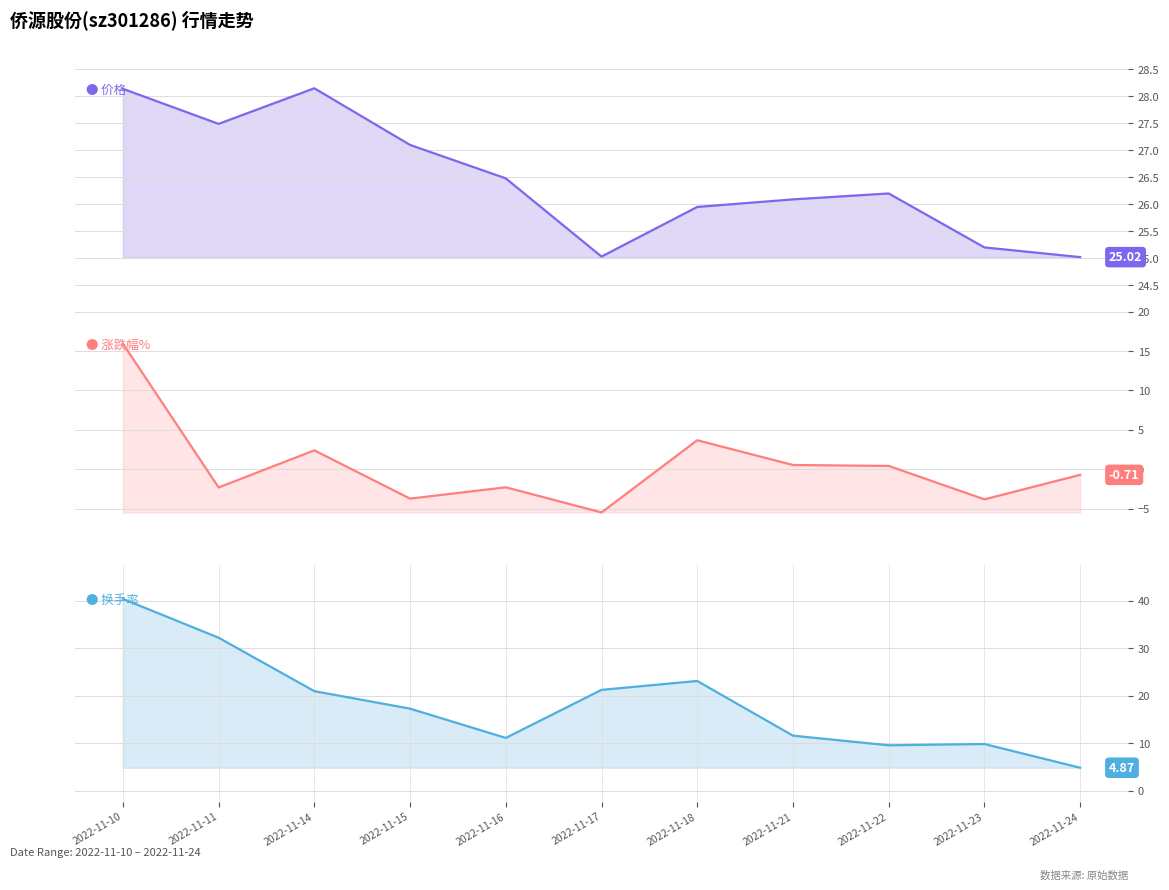

How many values in 涨跌幅% are above zero?

5